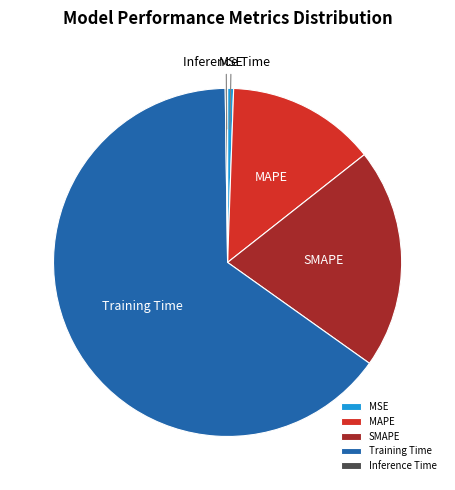

Combined, do Training Time and SMAPE account for over 50%?

Yes